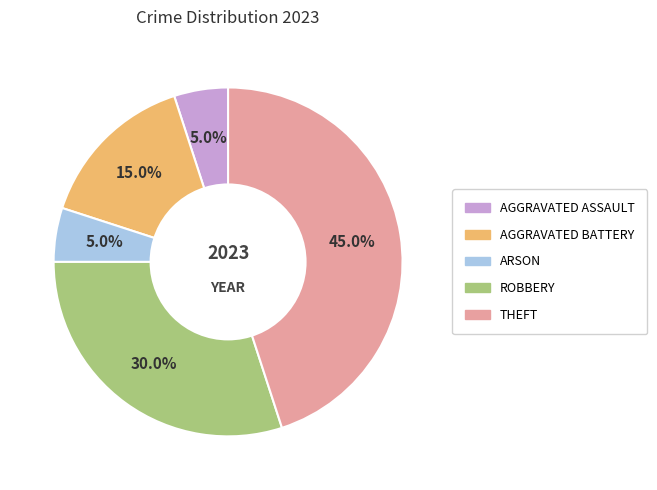

To the nearest percent, what is the average slice percentage?

20%